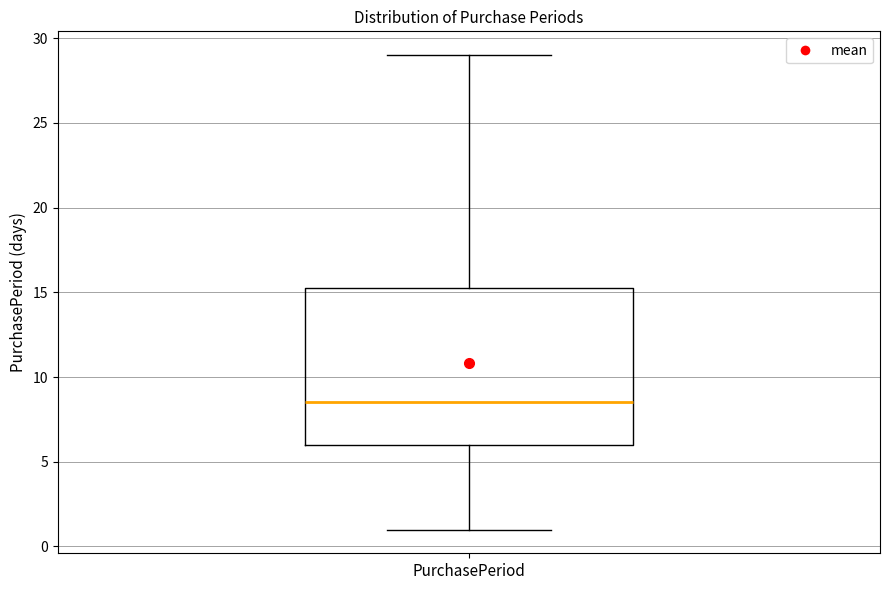

Transcribe this box plot: give where the median line is, the range the box spans, and where the two whiskers end, as read against the y-axis. The values are not printed on the chart, so give them approximately, as read against the axis.

median 8.5, box 6.0 to 15.5, whiskers 1.0 to 29.0